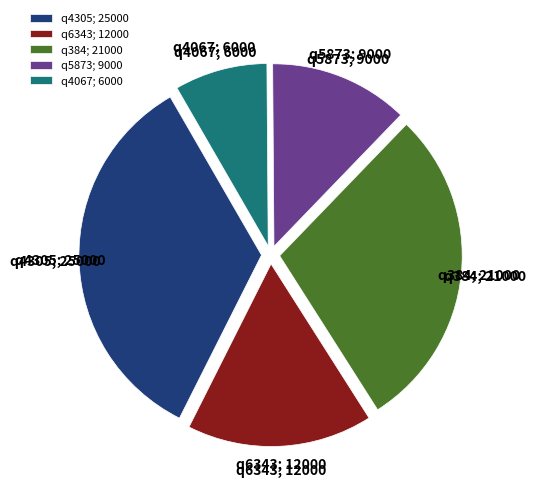

What is the ratio of the value at q6343 to the value at q4305?

0.5